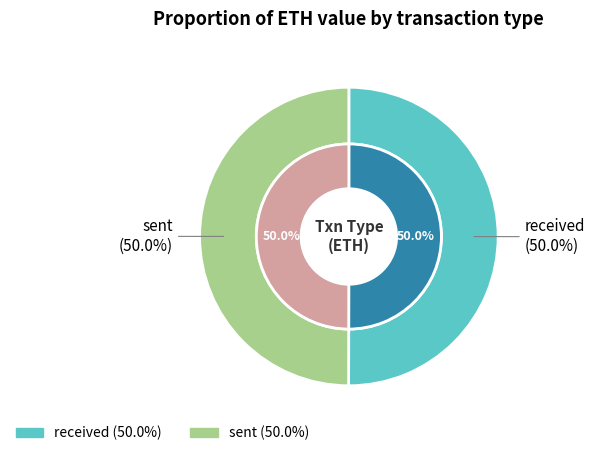

The sent slice represents 44% of the pie. True or false?

False